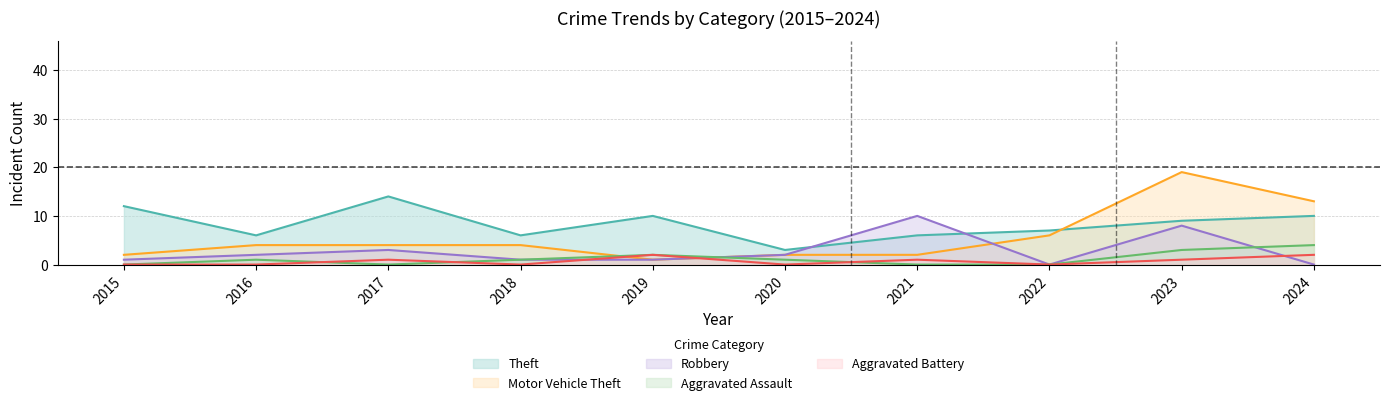

Which has a higher value, 2024 or 2020?

2024